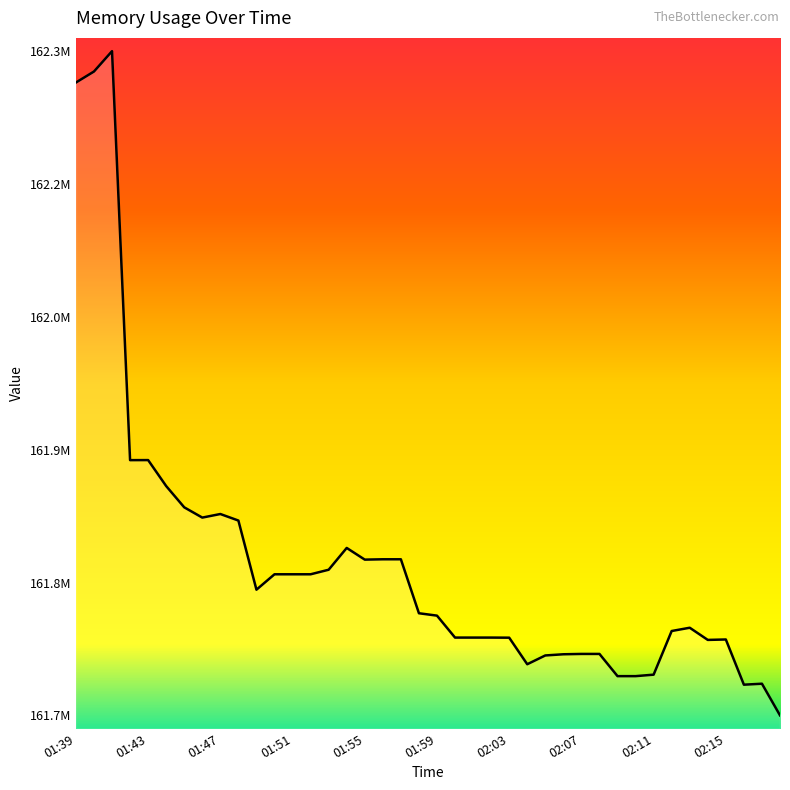

At which category does the chart reach its minimum across all series?

02:18